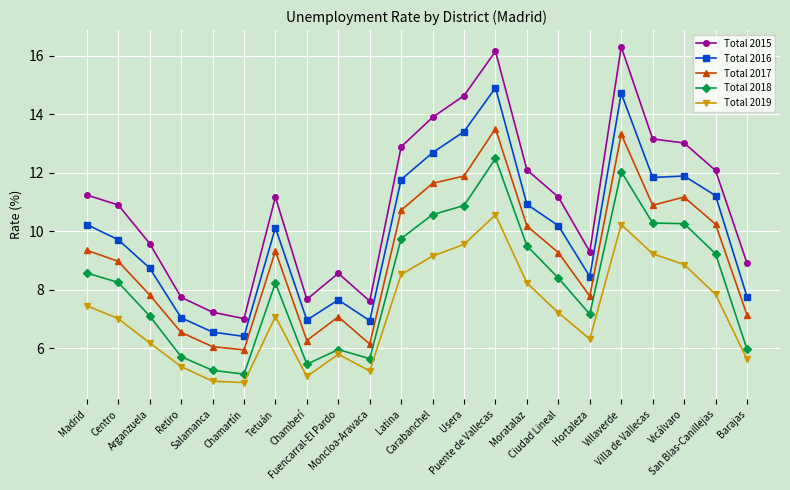

How many interior local valleys does the Total 2019 series have?

4